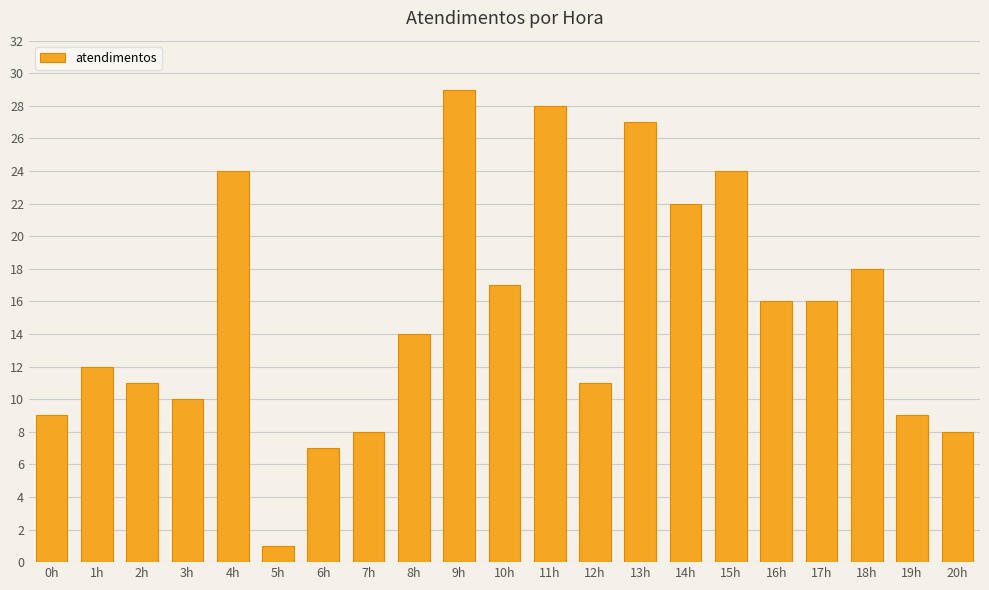

Reading left to right, transcribe all the data shown in this chart.

0h=9	1h=12	2h=11	3h=10	4h=24	5h=1	6h=7	7h=8	8h=14	9h=29	10h=17	11h=28	12h=11	13h=27	14h=22	15h=24	16h=16	17h=16	18h=18	19h=9	20h=8